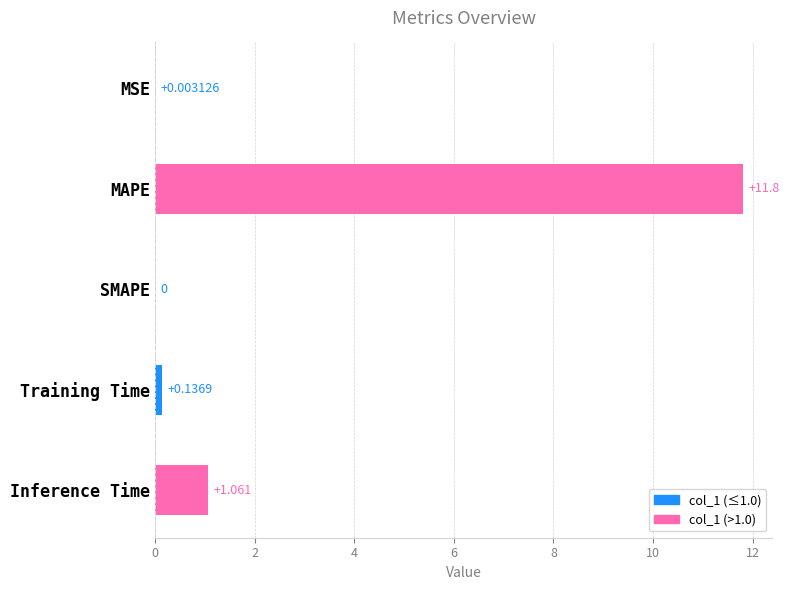

Between Inference Time and MAPE, which is larger?

MAPE